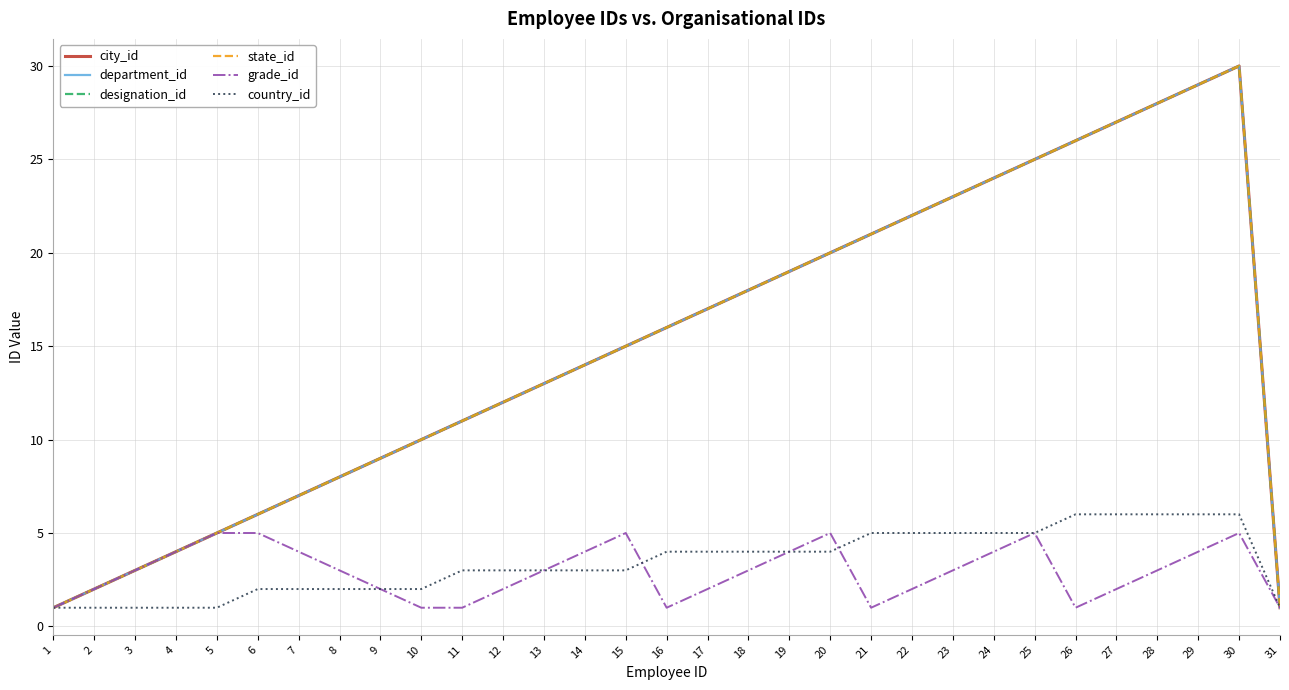

Is it true that department_id equals 17 at 10?

False